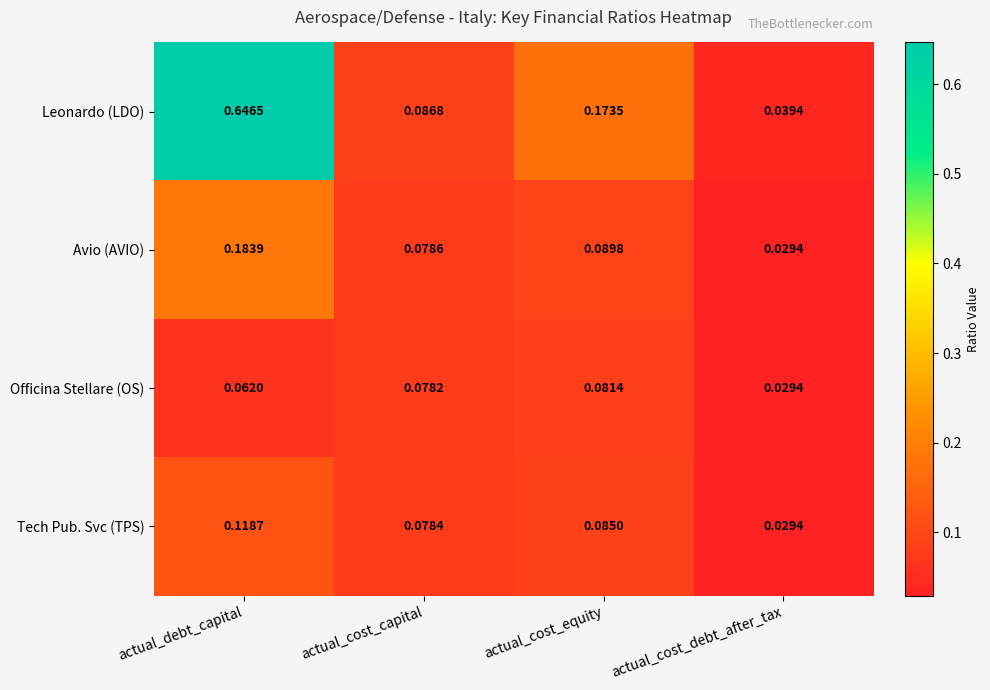

Which category has the lowest value in the Tech Pub. Svc (TPS) series?

actual_cost_debt_after_tax